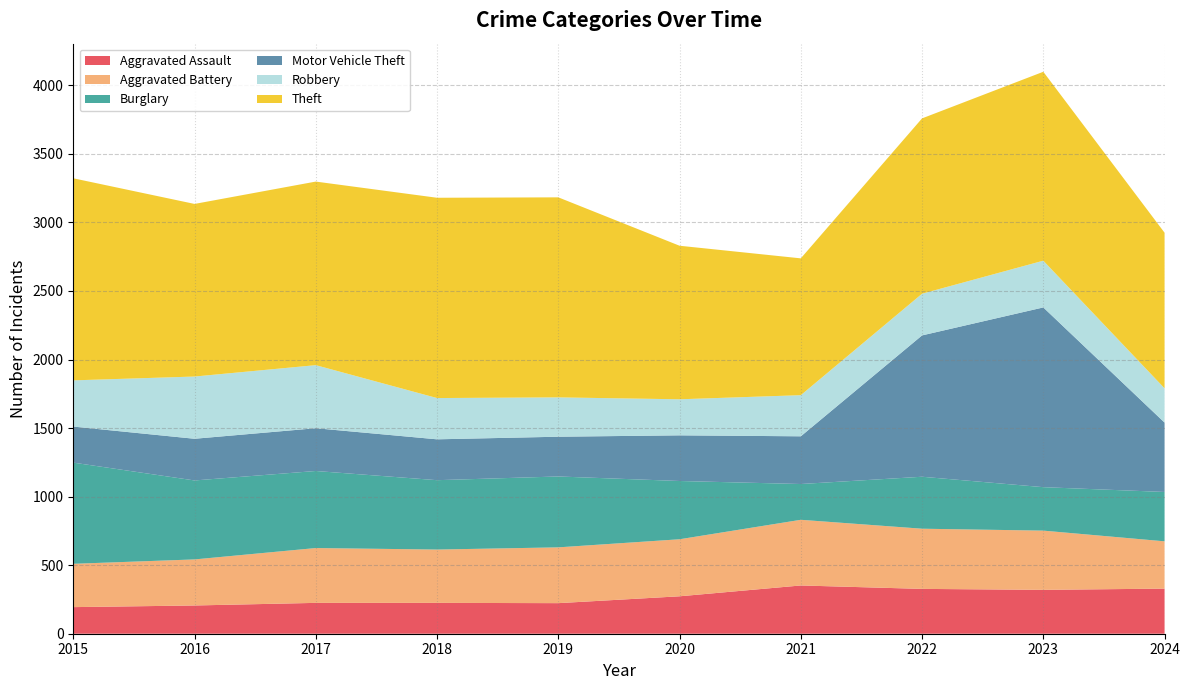

Reading right to left, transcribe all the data shown in this chart.

Aggravated Assault: 2024=329	2023=320	2022=327	2021=352	2020=273	2019=223	2018=225	2017=225	2016=206	2015=194
Aggravated Battery: 2024=345	2023=432	2022=439	2021=479	2020=416	2019=407	2018=389	2017=400	2016=336	2015=316
Burglary: 2024=360	2023=317	2022=379	2021=261	2020=425	2019=517	2018=506	2017=562	2016=576	2015=738
Motor Vehicle Theft: 2024=506	2023=1311	2022=1031	2021=348	2020=333	2019=290	2018=298	2017=312	2016=304	2015=263
Robbery: 2024=250	2023=341	2022=304	2021=300	2020=263	2019=287	2018=301	2017=460	2016=454	2015=337
Theft: 2024=1135	2023=1378	2022=1279	2021=998	2020=1120	2019=1459	2018=1461	2017=1339	2016=1259	2015=1474